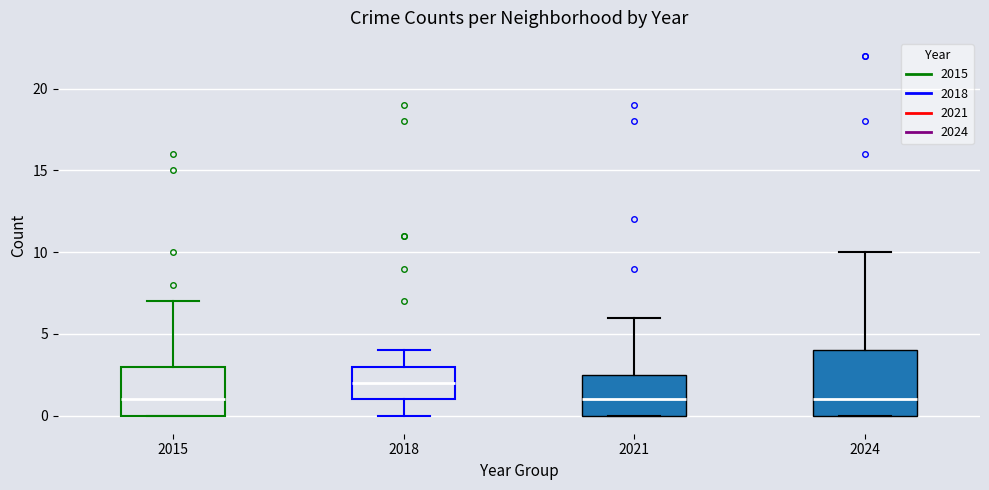

Where does the median line of the box at x = 2015 sit on the y-axis? The values are not printed on the chart, so give them approximately, as read against the axis.

1.0